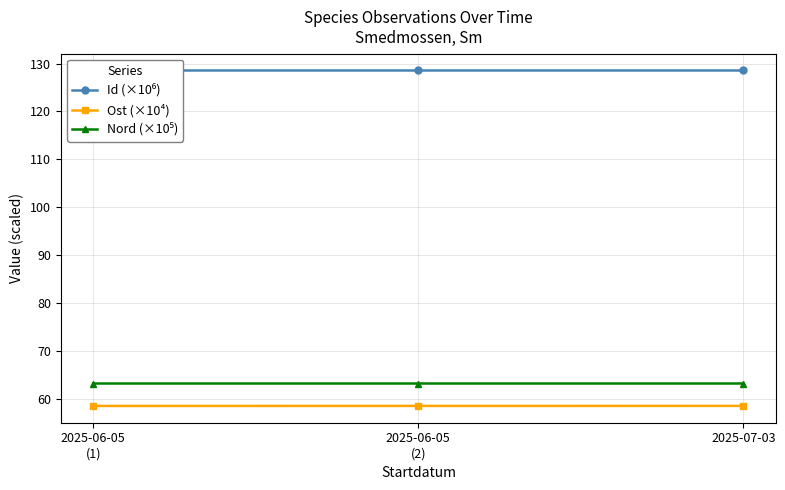

What is the greatest value displayed?

128.5